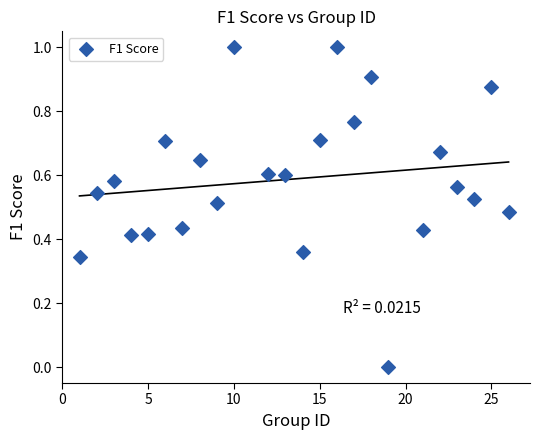

What is the range of X values (max minus min)?

25.0